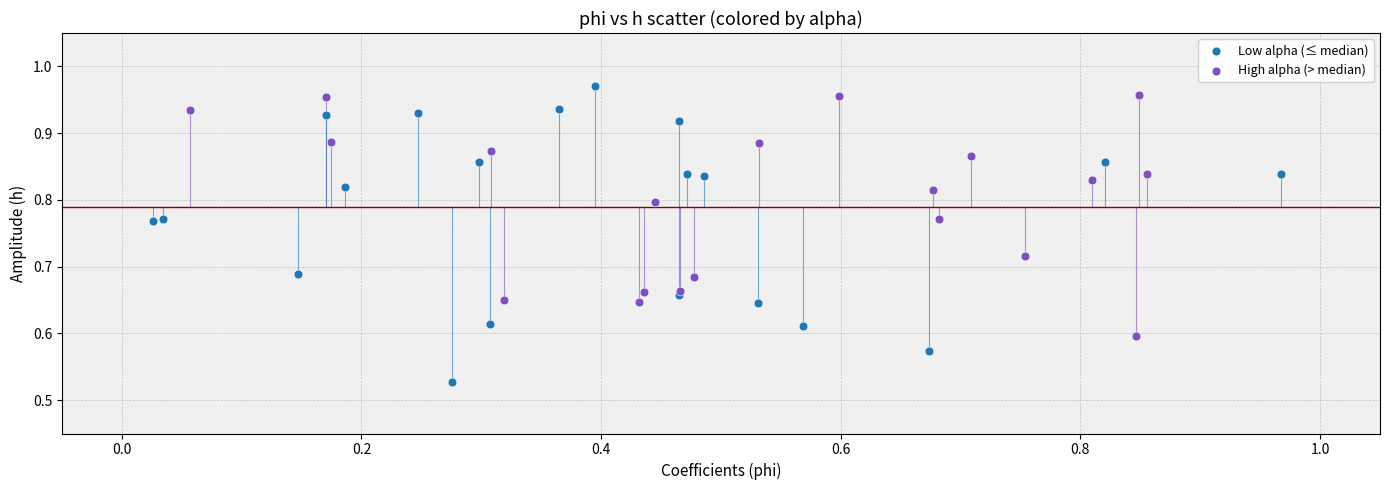

Which series reaches the minimum Y coordinate?

Low alpha (≤ median)